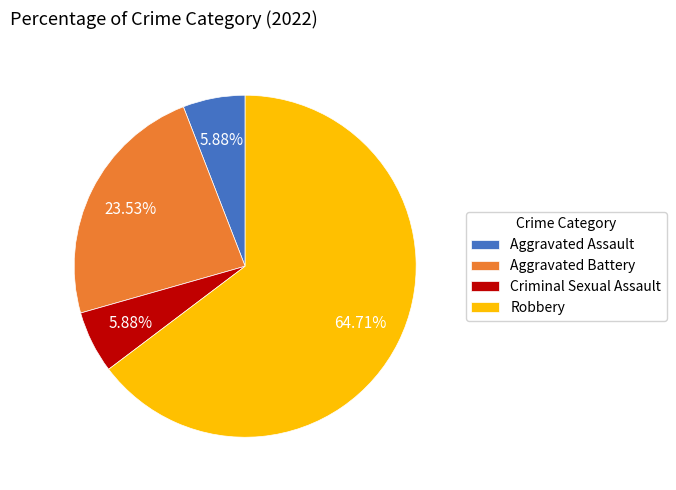

What percentage is the Aggravated Battery slice, to the nearest percent?

24%